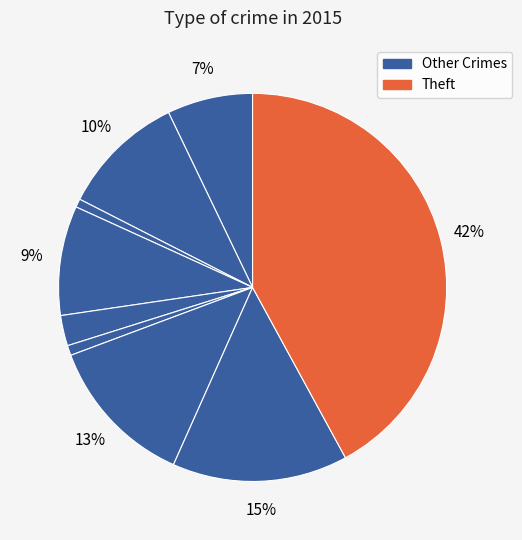

Which slice is the largest?

Theft